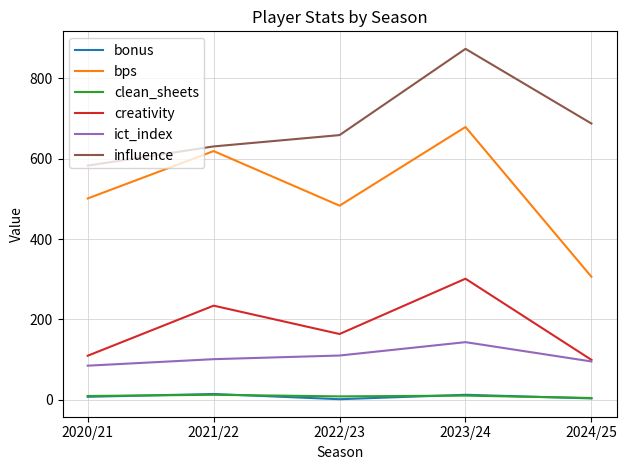

What is the minimum value shown in the chart?

1.0